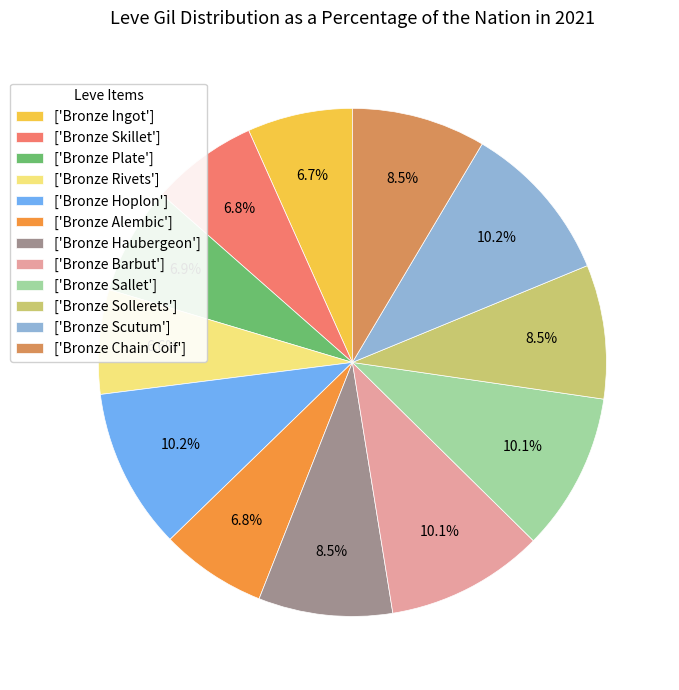

How many slices are in this pie chart?

12